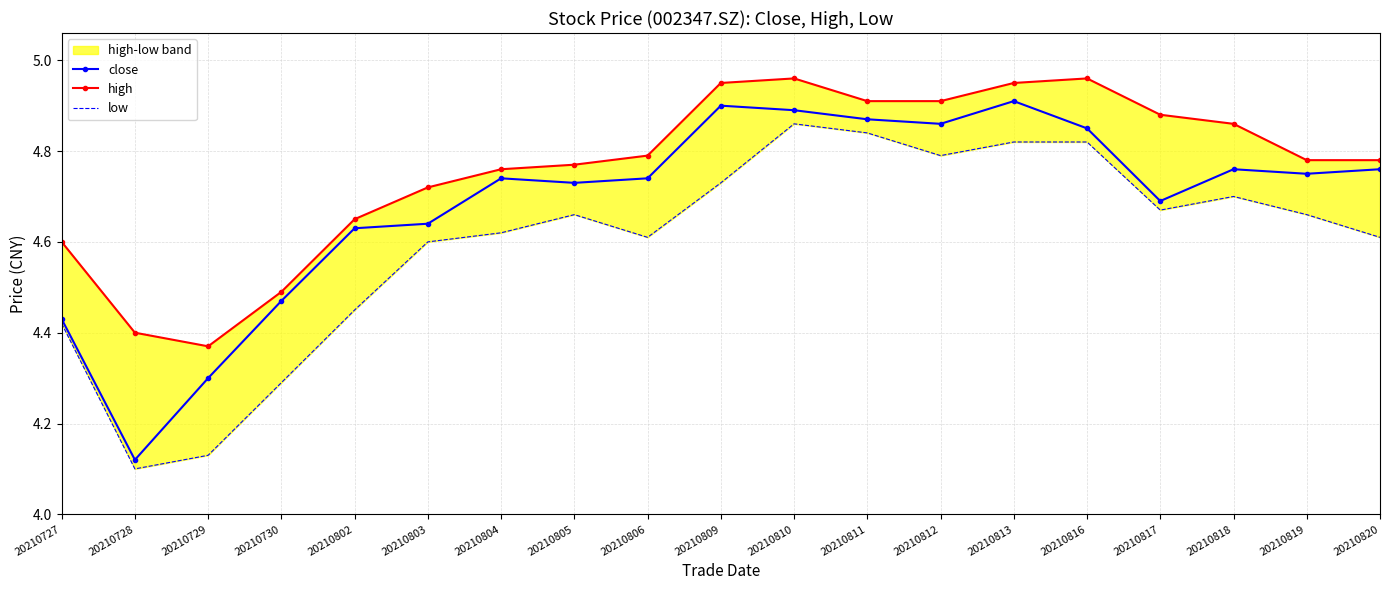

Where is close nearest to the value 4?

20210728